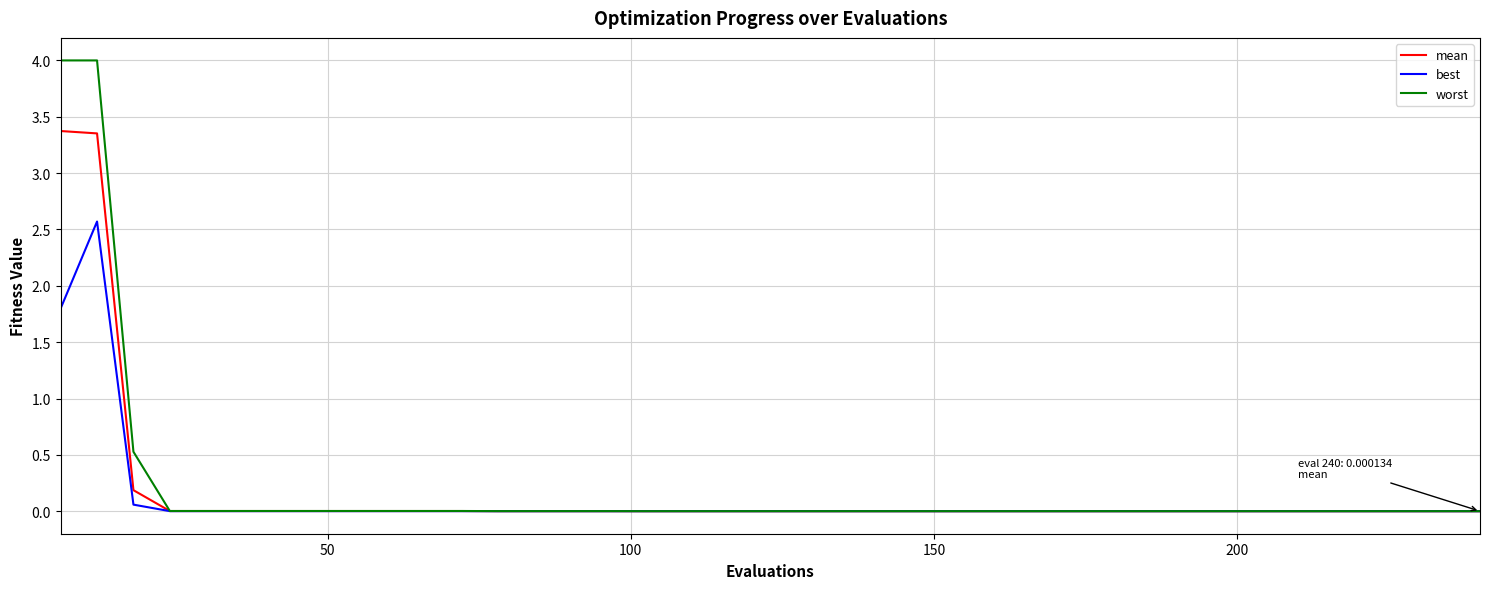

Rank the series by their maximum value, from highest to lowest.

worst, mean, best